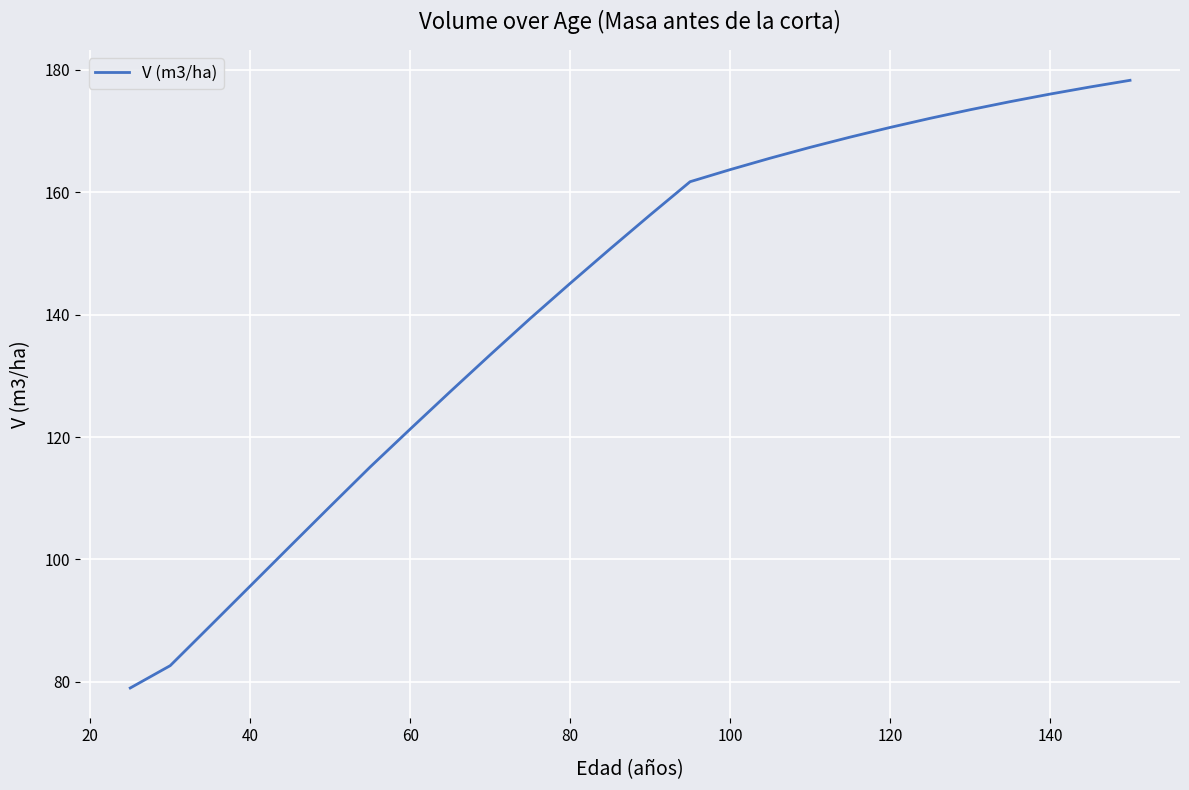

What is the minimum value shown in the chart?

79.0